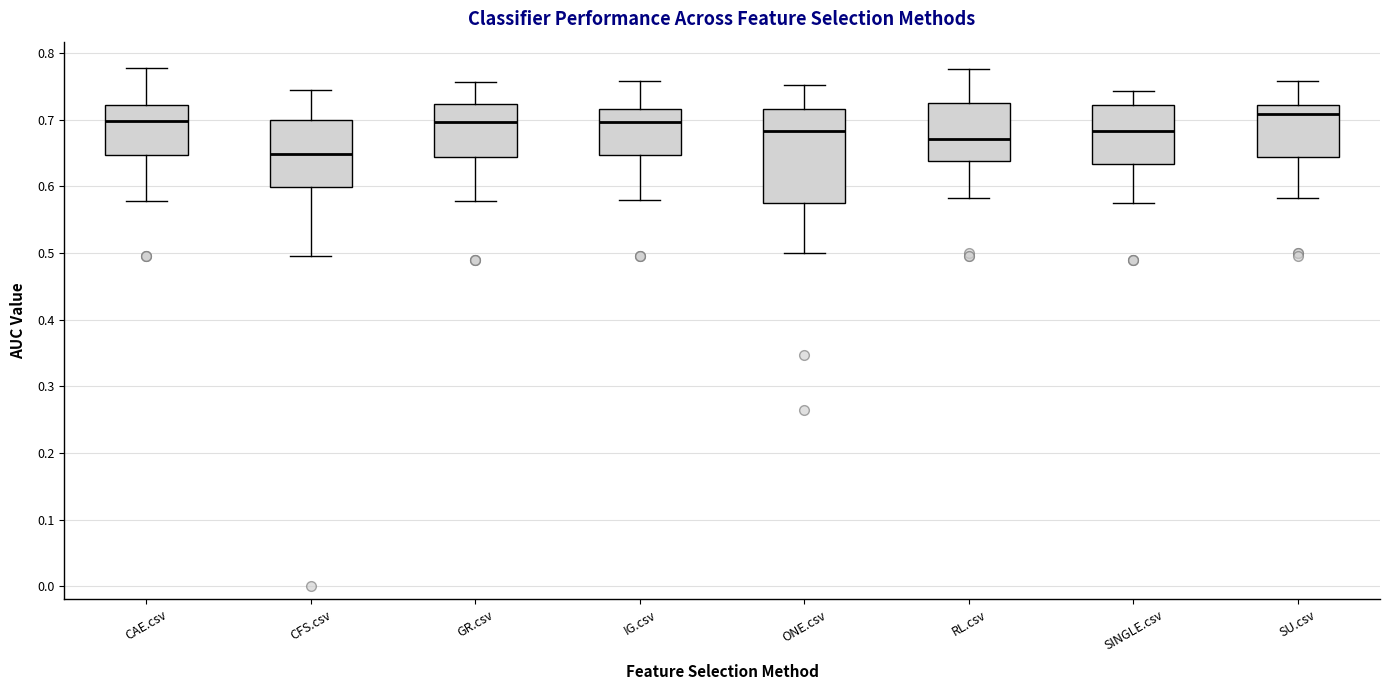

Comparing the boxes themselves (not the whiskers), which one is the tallest?

ONE.csv